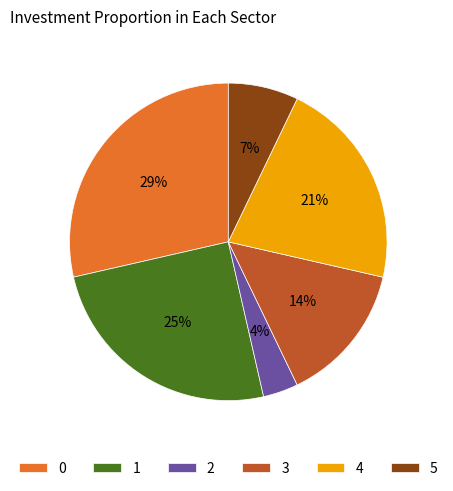

Is it true that 3 is 6% of the pie?

False